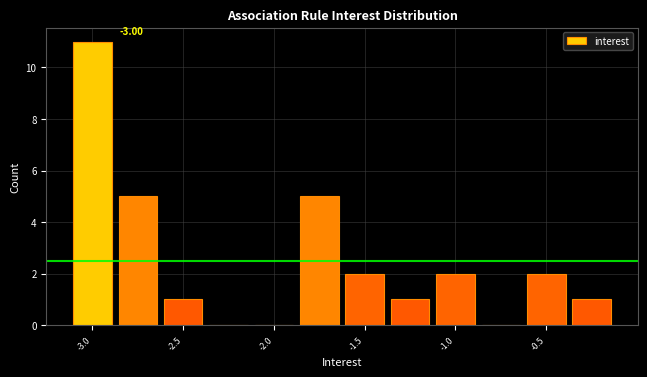

Read against the x-axis, roughly where is the centre of the tallest bar?

-3.0